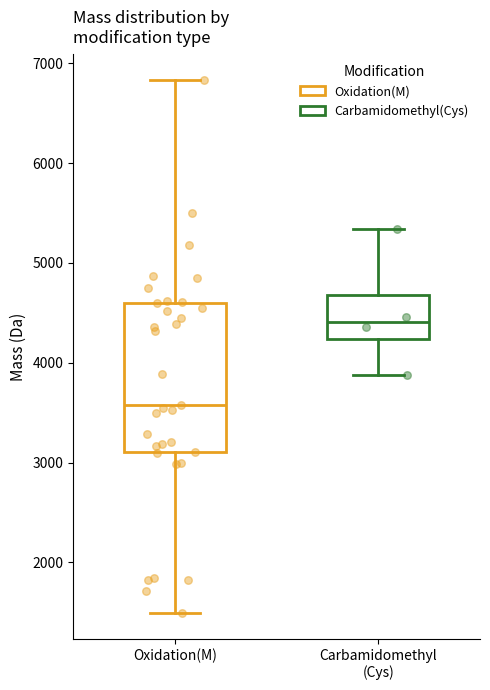

Reading left to right, transcribe this box plot: for each box, give where its median line is, the range the box spans, and where its two whiskers end, as read against the y-axis. The values are not printed on the chart, so give them approximately, as read against the axis.

Oxidation(M): median 3600, box 3100 to 4600, whiskers 1500 to 6800
Carbamidomethyl (Cys): median 4400, box 4200 to 4700, whiskers 3900 to 5300